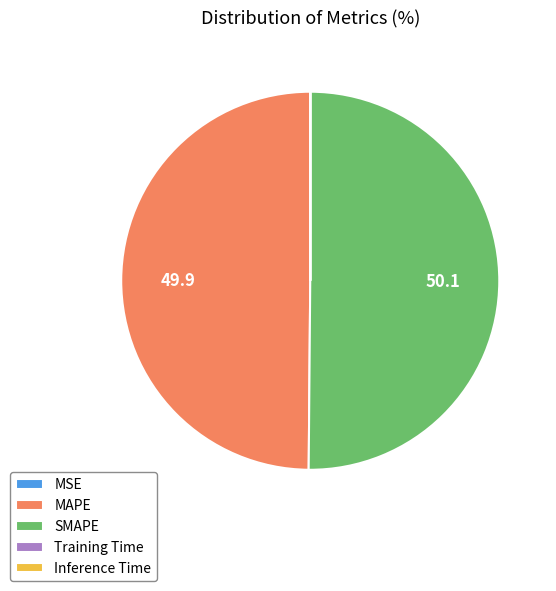

Is it true that MAPE is 65% of the pie?

False